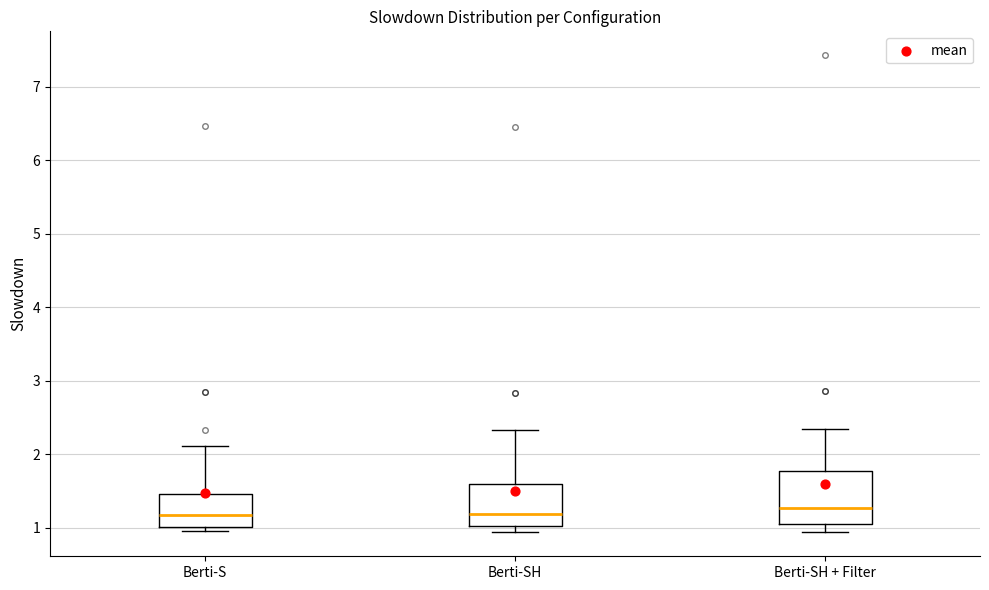

Reading left to right, read every box against the y-axis: the position of its median line, the range the box covers, and the ends of its whiskers. The values are not printed on the chart, so give them approximately, as read against the axis.

Berti-S: median 1.2, box 1.0 to 1.5, whiskers 1.0 (just below the box's lower edge) to 2.1
Berti-SH: median 1.2, box 1.0 to 1.6, whiskers 0.9 to 2.3
Berti-SH + Filter: median 1.3, box 1.1 to 1.8, whiskers 0.9 to 2.3